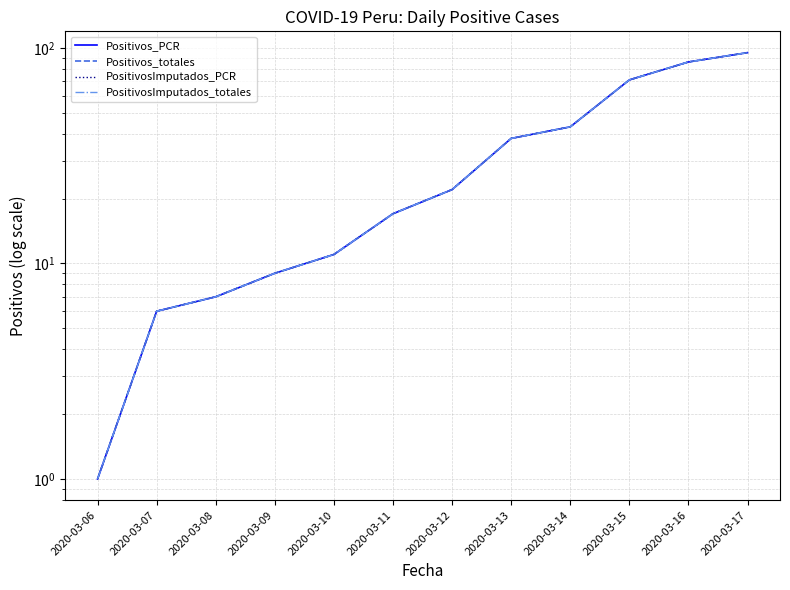

True or false: PositivosImputados_totales and Positivos_totales intersect in this chart.

False